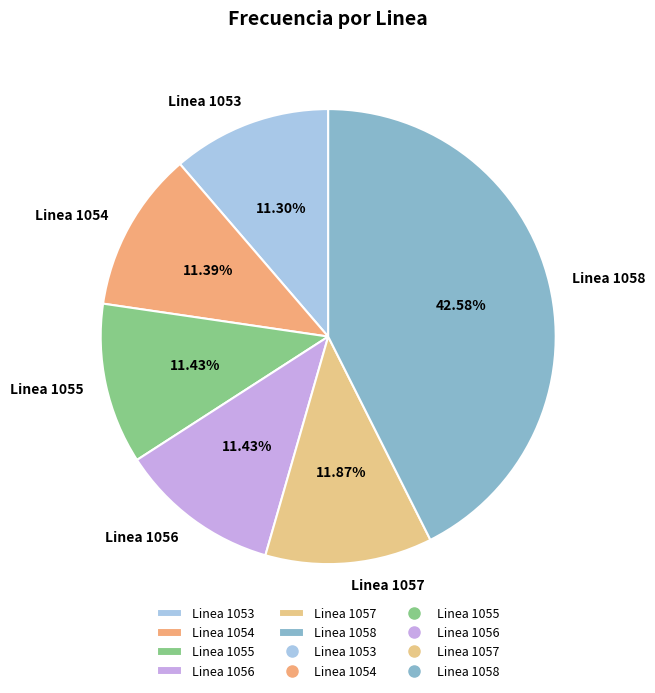

What is the ratio of the value at Linea 1057 to the value at Linea 1056?

1.0